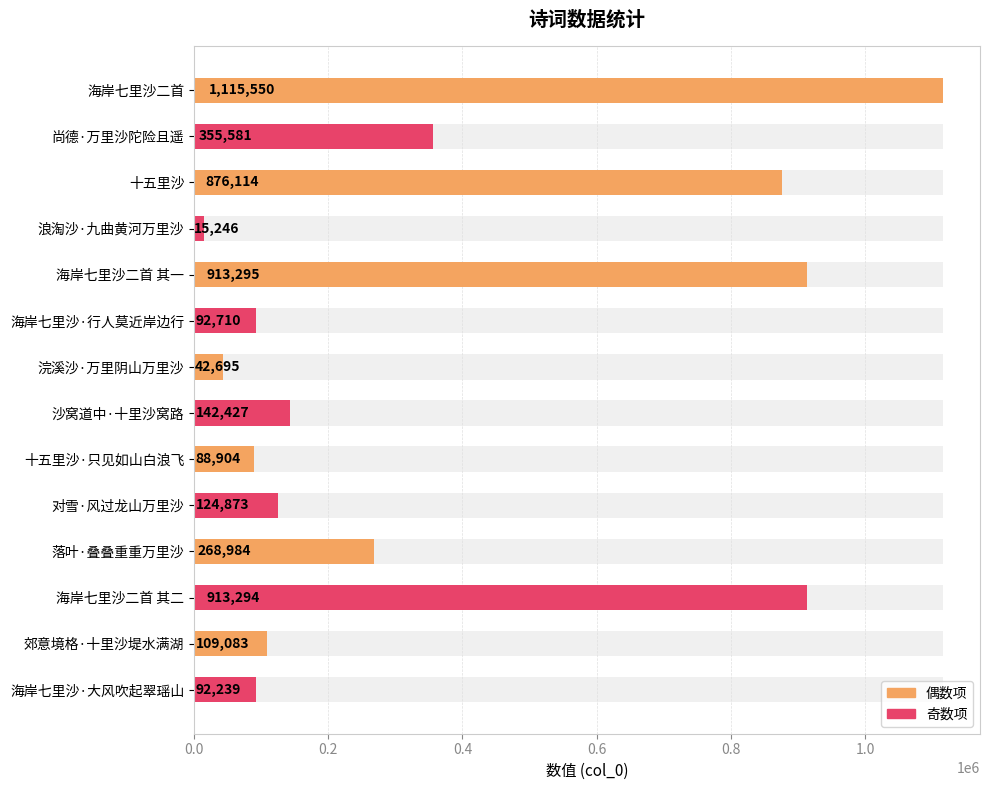

What is the difference between the values at 海岸七里沙·大风吹起翠瑶山 and 郊意境格·十里沙堤水满湖?

16844